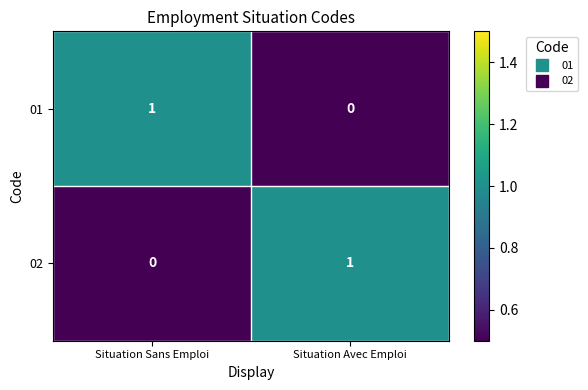

Is the value of 02 at Situation Avec Emploi greater than the value of 01 at Situation Avec Emploi?

Yes